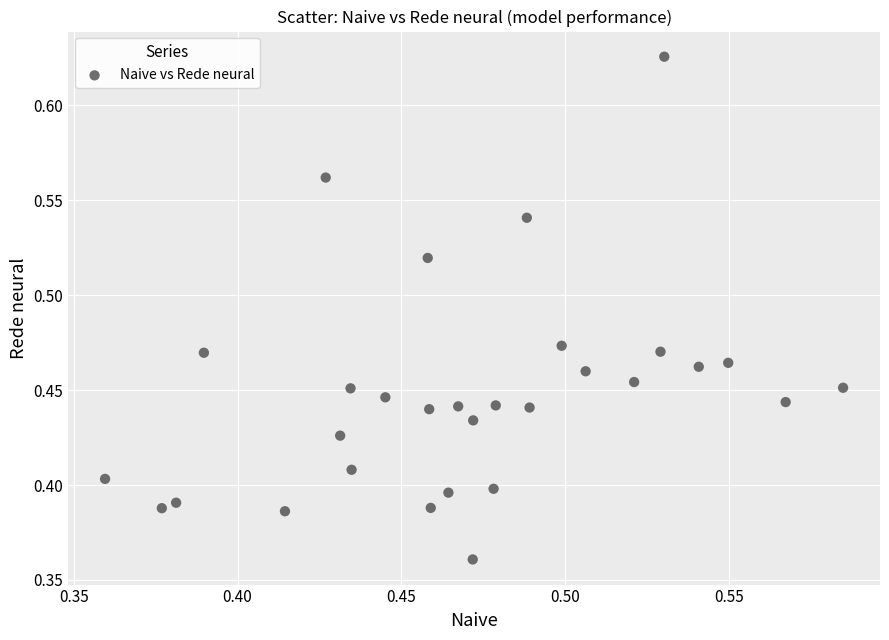

What is the range of Y values (max minus min)?

0.3